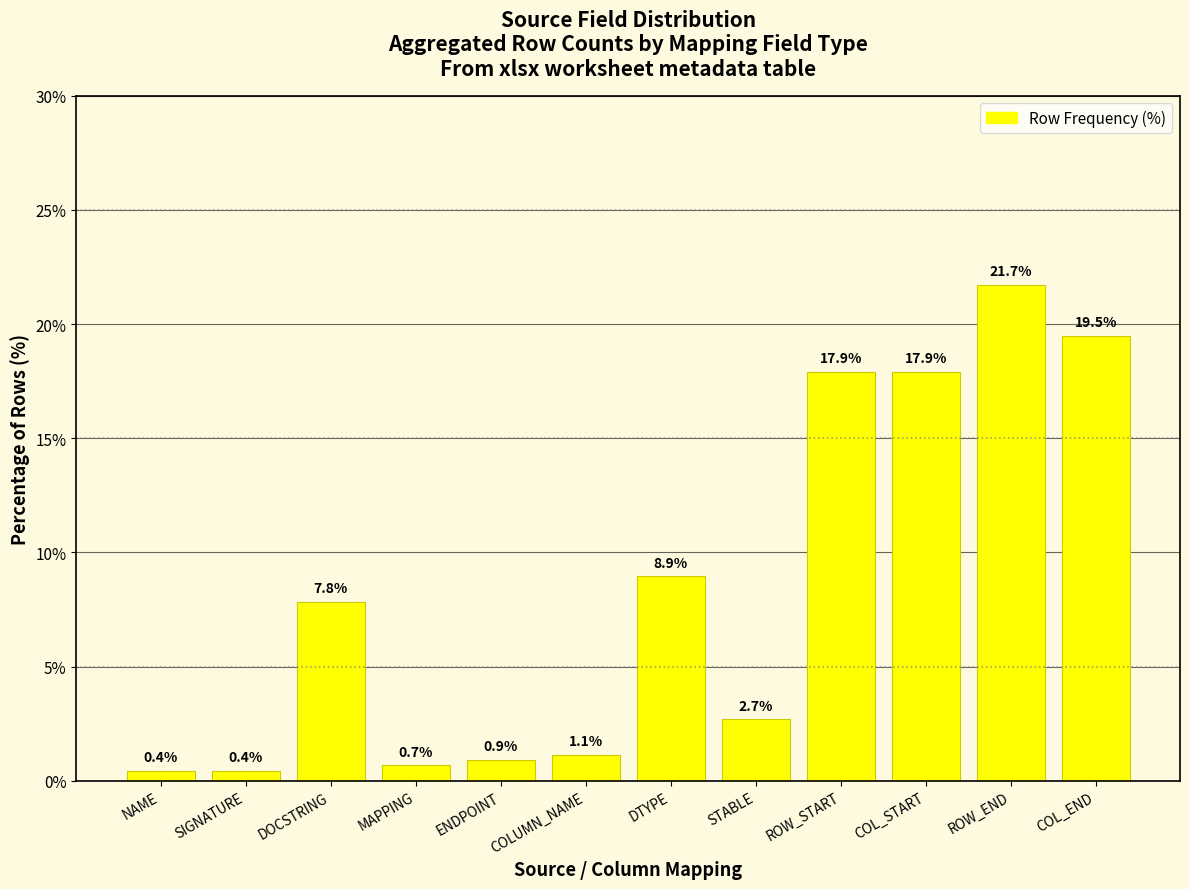

Reading right to left, extract all data points from this chart.

19.5	21.7	17.9	17.9	2.7	8.9	1.1	0.9	0.7	7.8	0.4	0.4